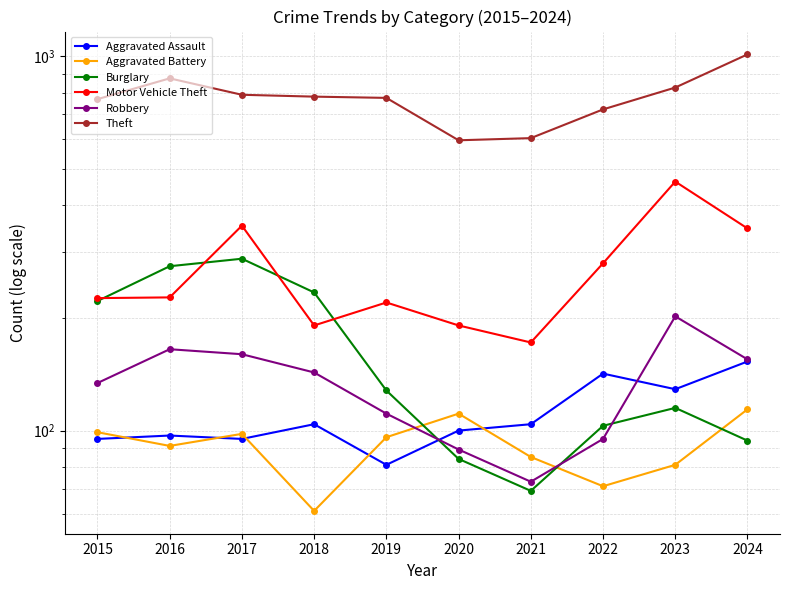

Which category has the lowest value across all series?

2018